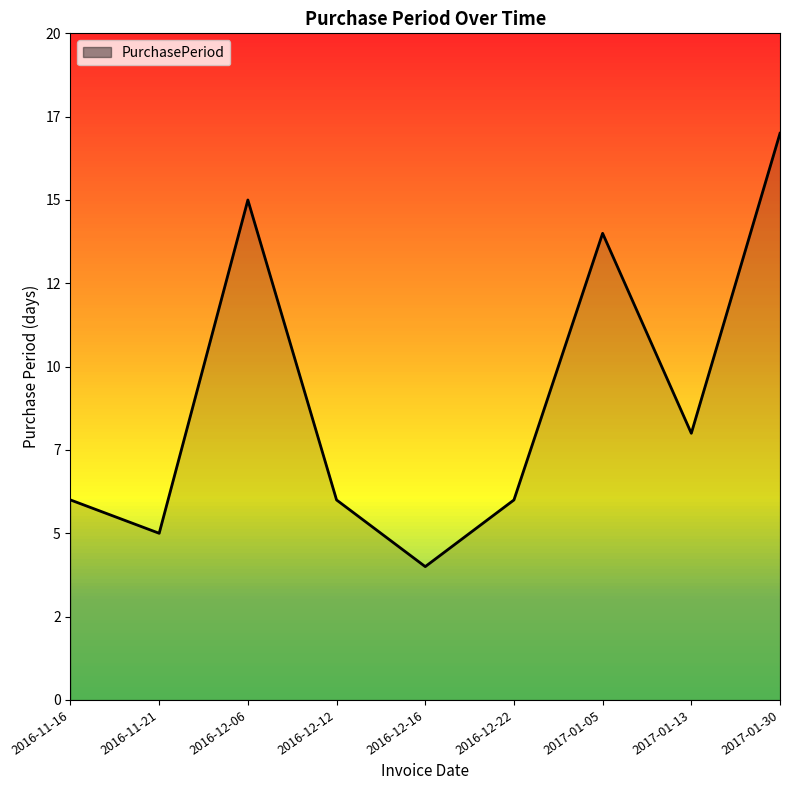

At which category does the data reach its first local valley?

2016-11-21